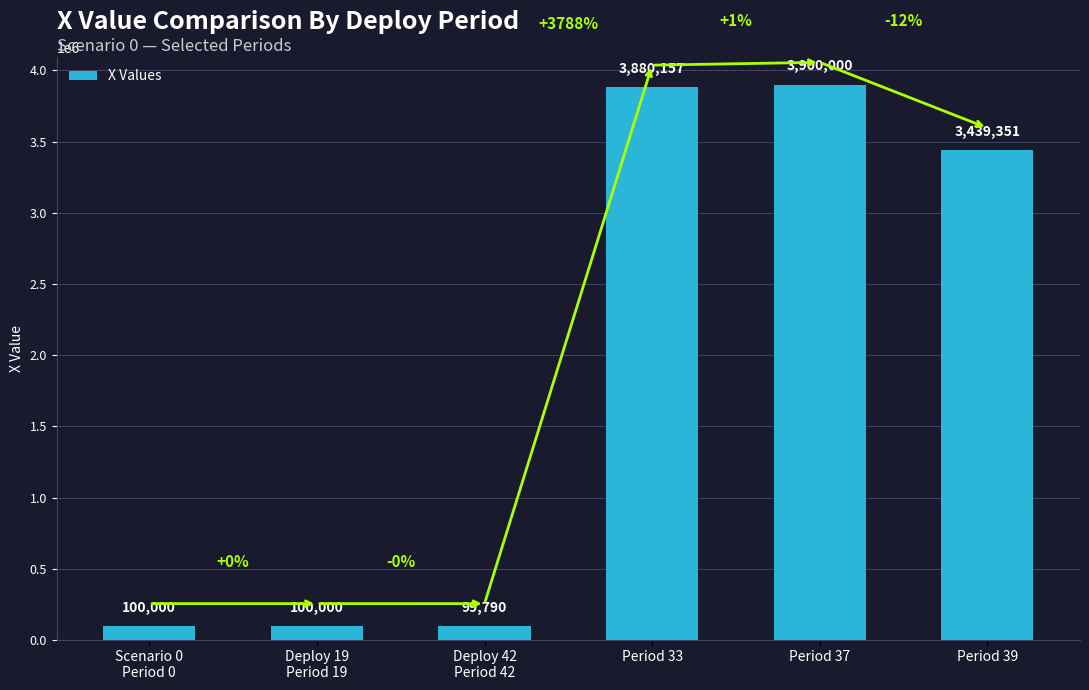

What position from the left is Deploy 42
Period 42?

3